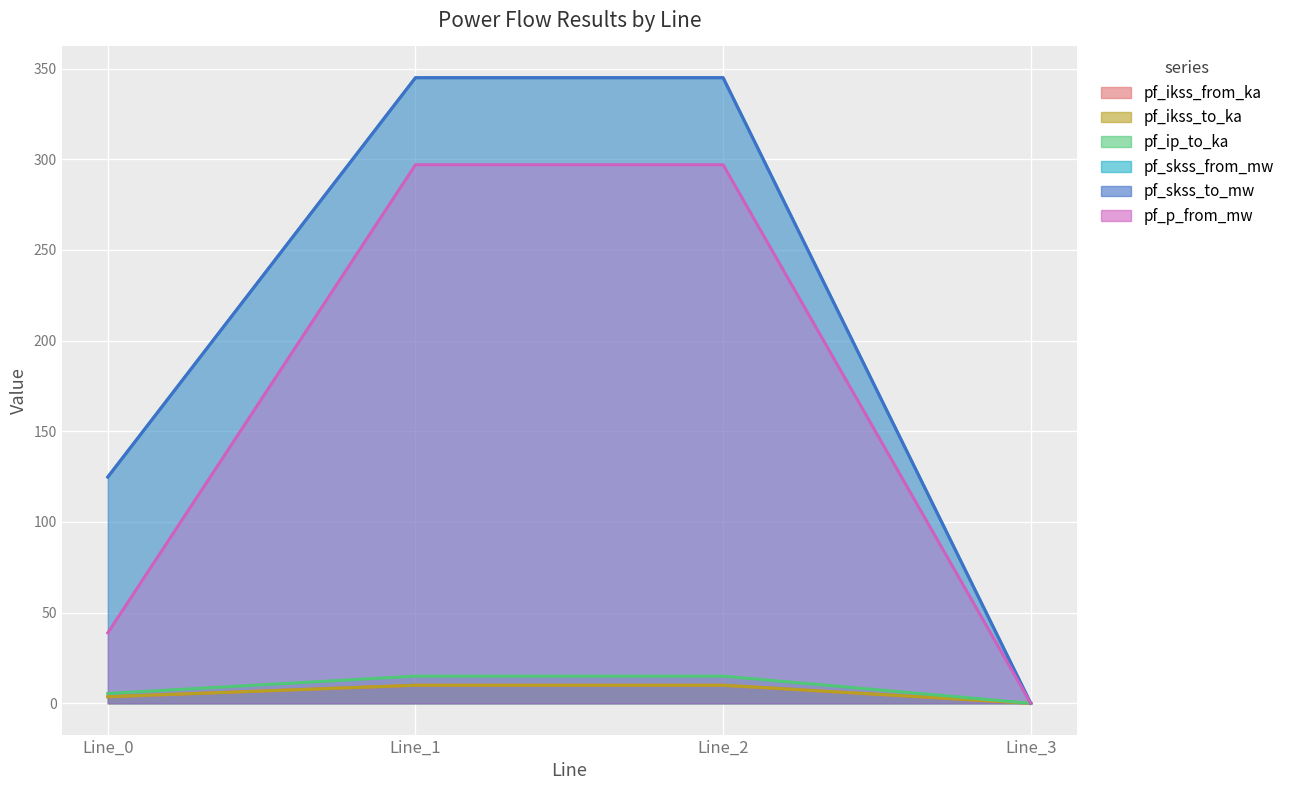

The value of pf_skss_to_mw at Line_3 is 0.0. True or false?

True